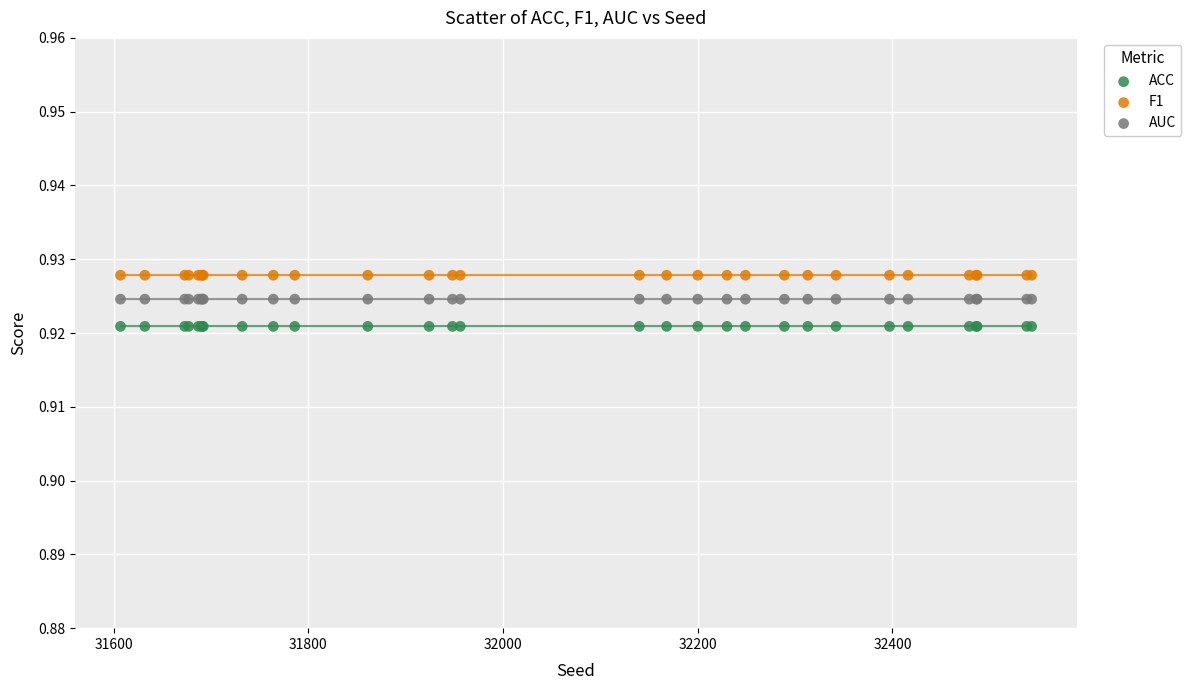

Which series reaches the minimum Y coordinate?

ACC